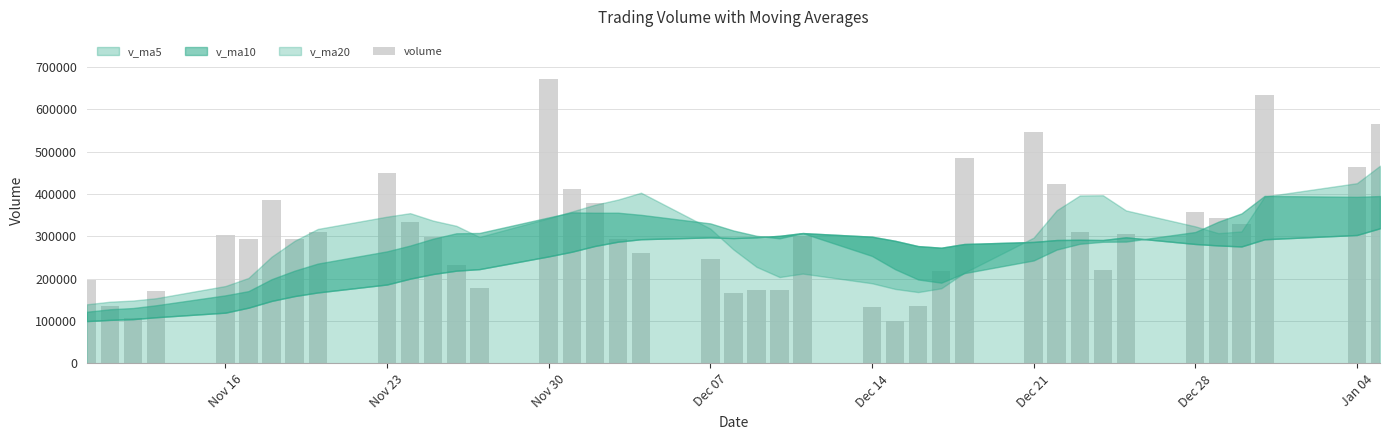

What is the value of the 22nd bar from the left?

172387.8